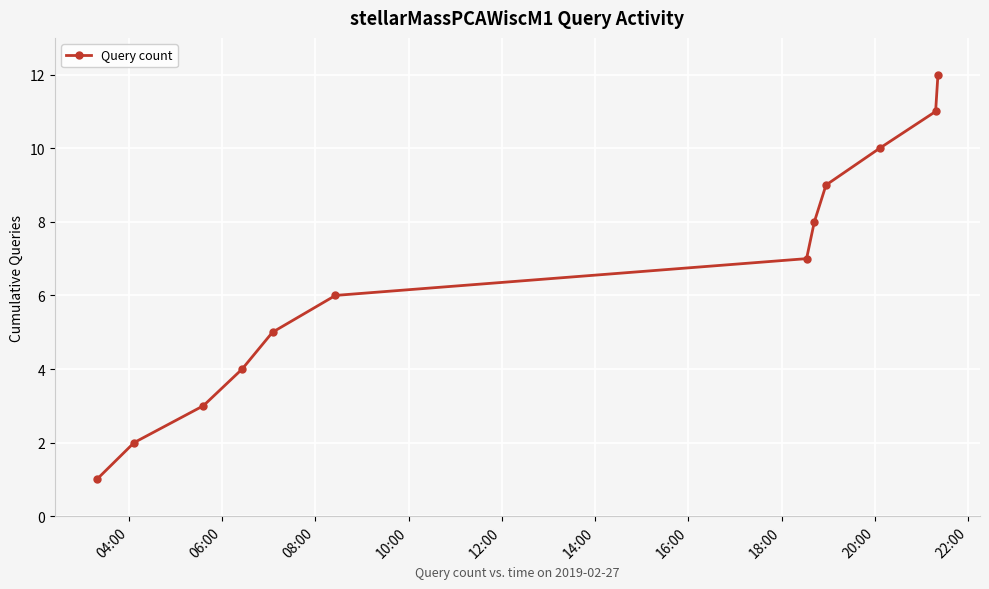

Reading right to left, what are all the values shown in this chart?

12	11	10	9	8	7	6	5	4	3	2	1